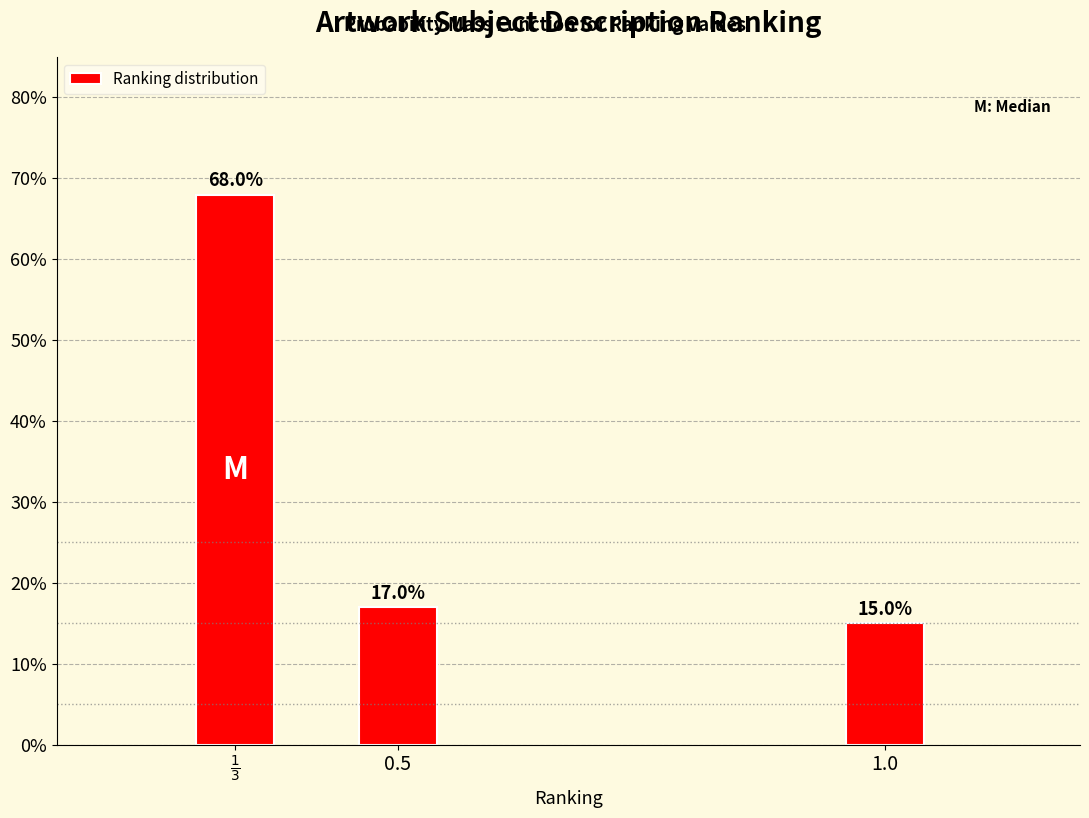

Reading left to right, what are all the values shown in this chart?

68	17	15